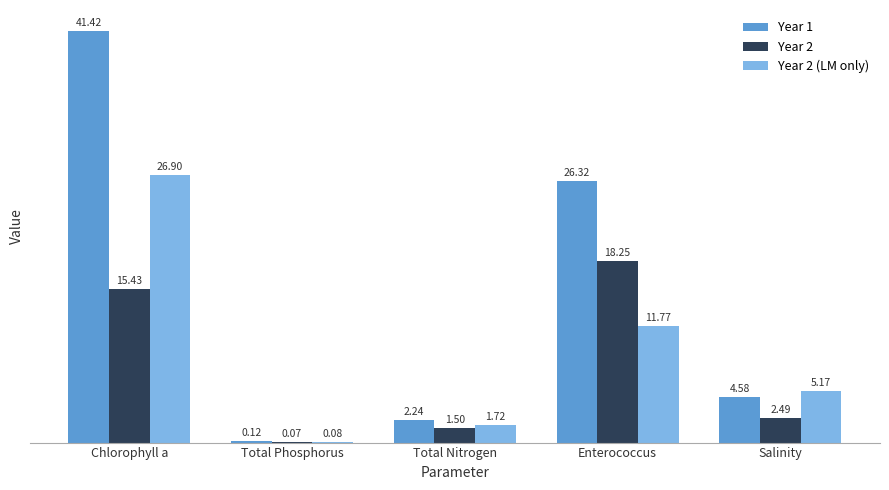

What is the sum of the Year 2 values at Enterococcus and Total Phosphorus?

18.3